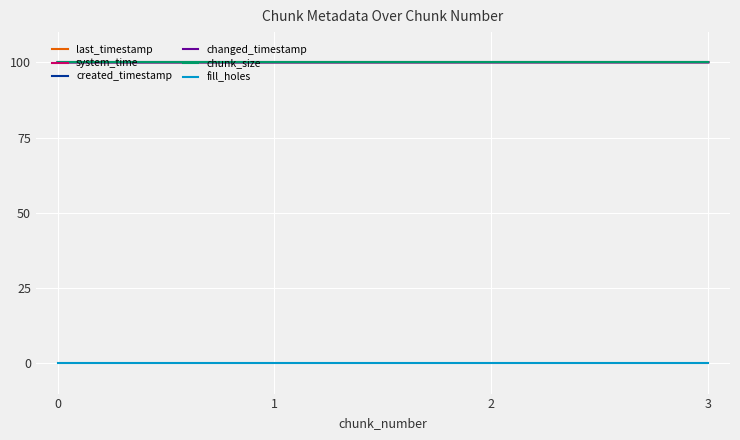

How many lines are shown in the chart?

6